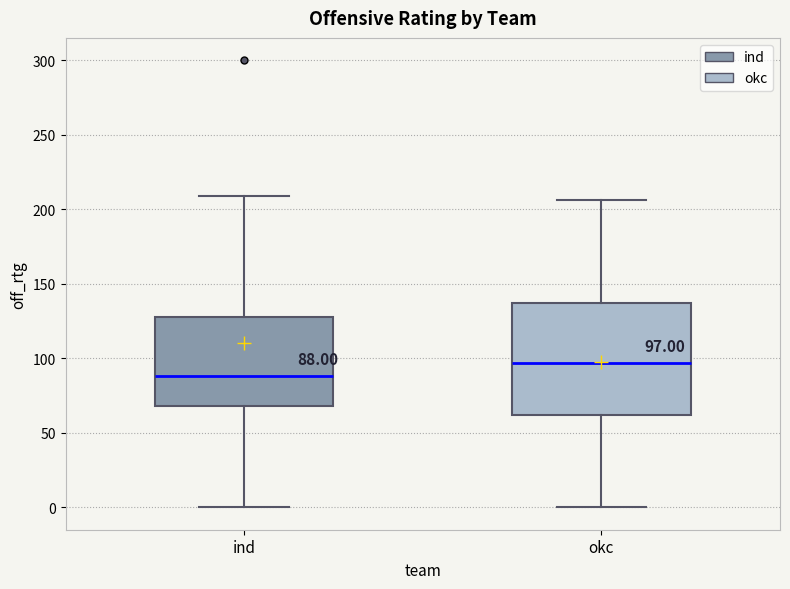

Comparing the boxes themselves (not the whiskers), which one is the tallest?

okc